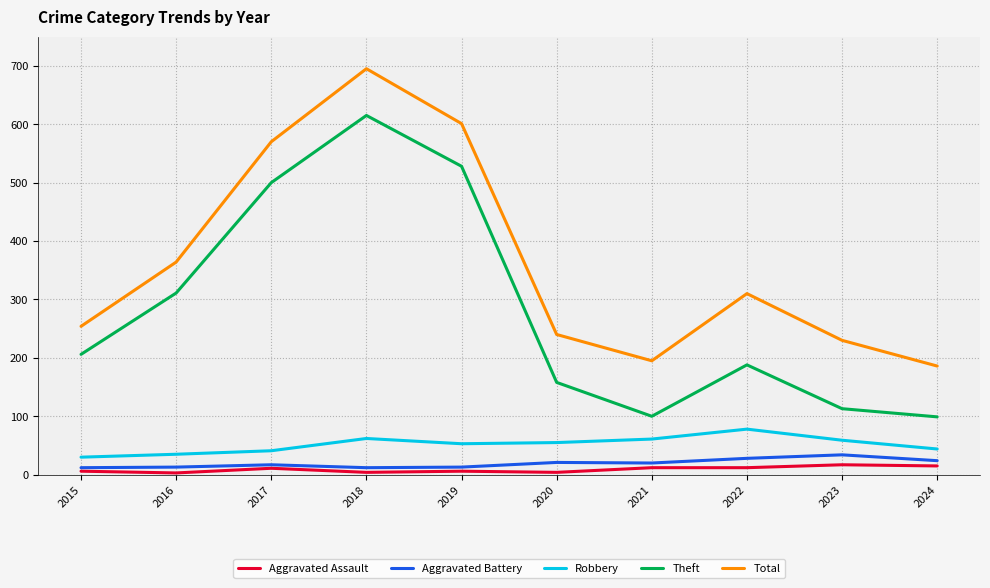

How many lines are shown in the chart?

5